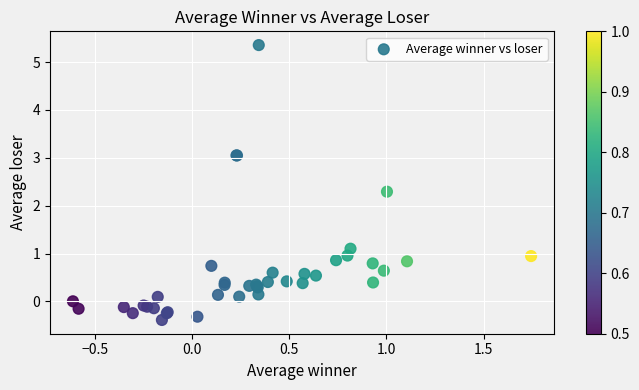

What Y value in the scatter plot is closest to 2?

2.3